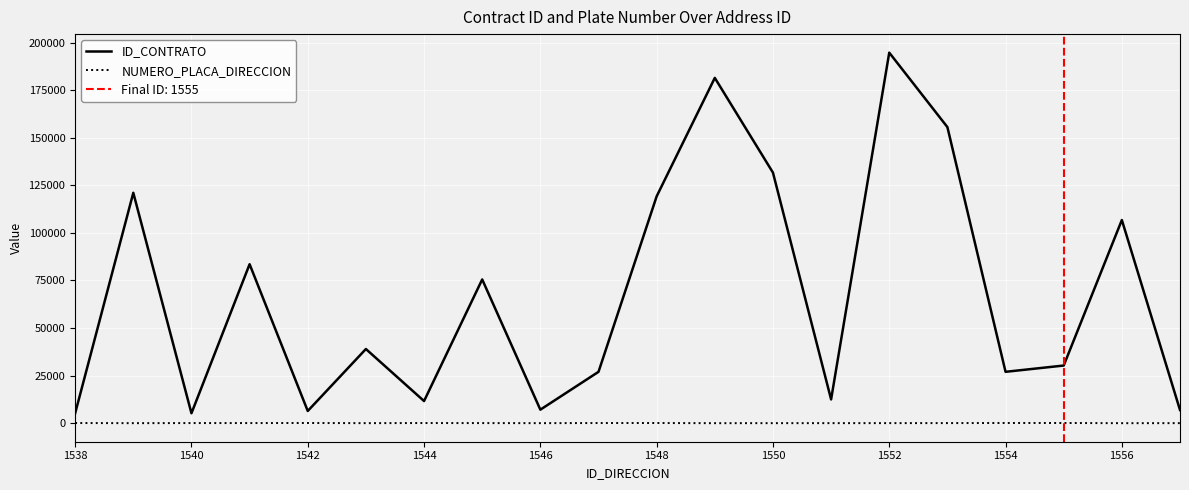

True or false: ID_CONTRATO and NUMERO_PLACA_DIRECCION cross at least once.

False